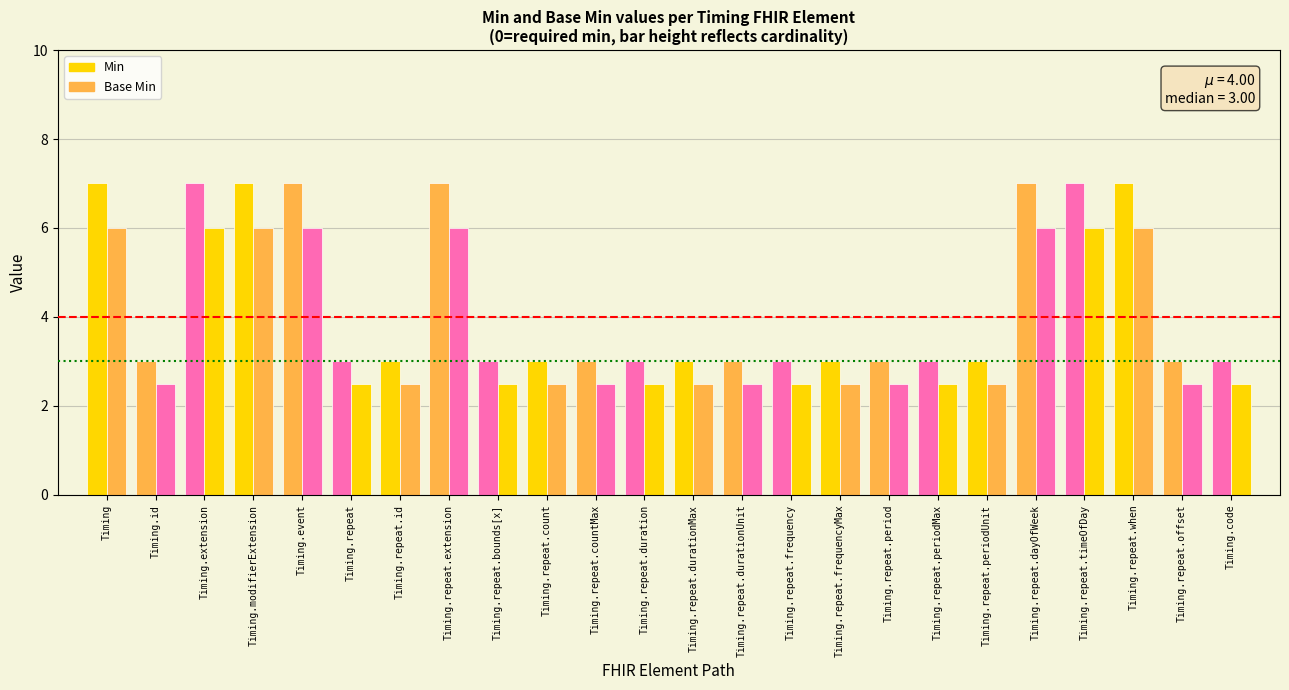

At which label does Min reach its peak?

Timing